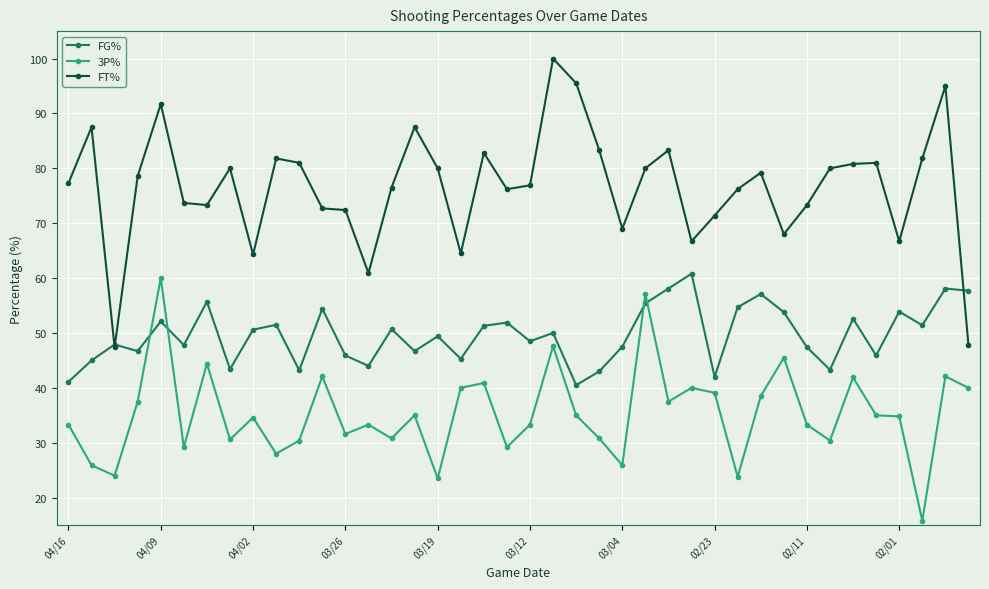

True or false: FT% has more than 2 interior local peaks.

True